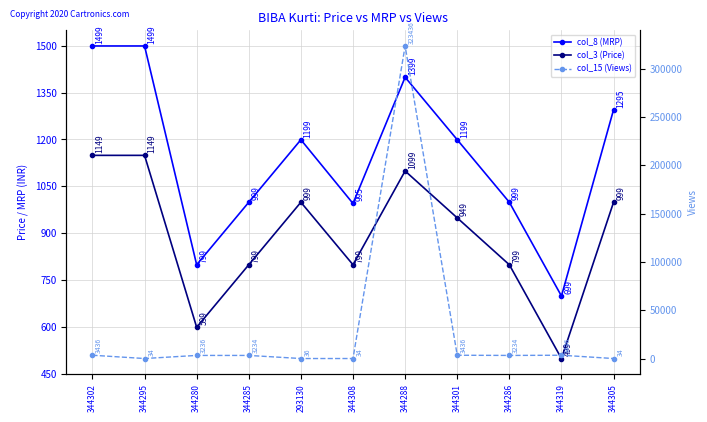

Does the chart have visible grid lines?

Yes